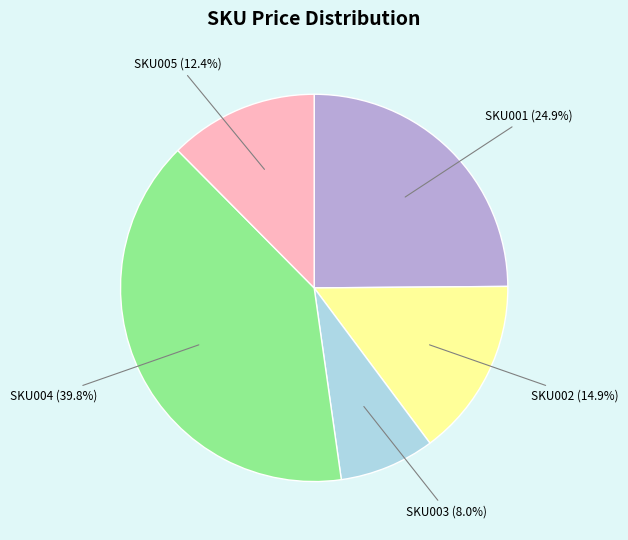

Is there a majority slice in this chart?

No